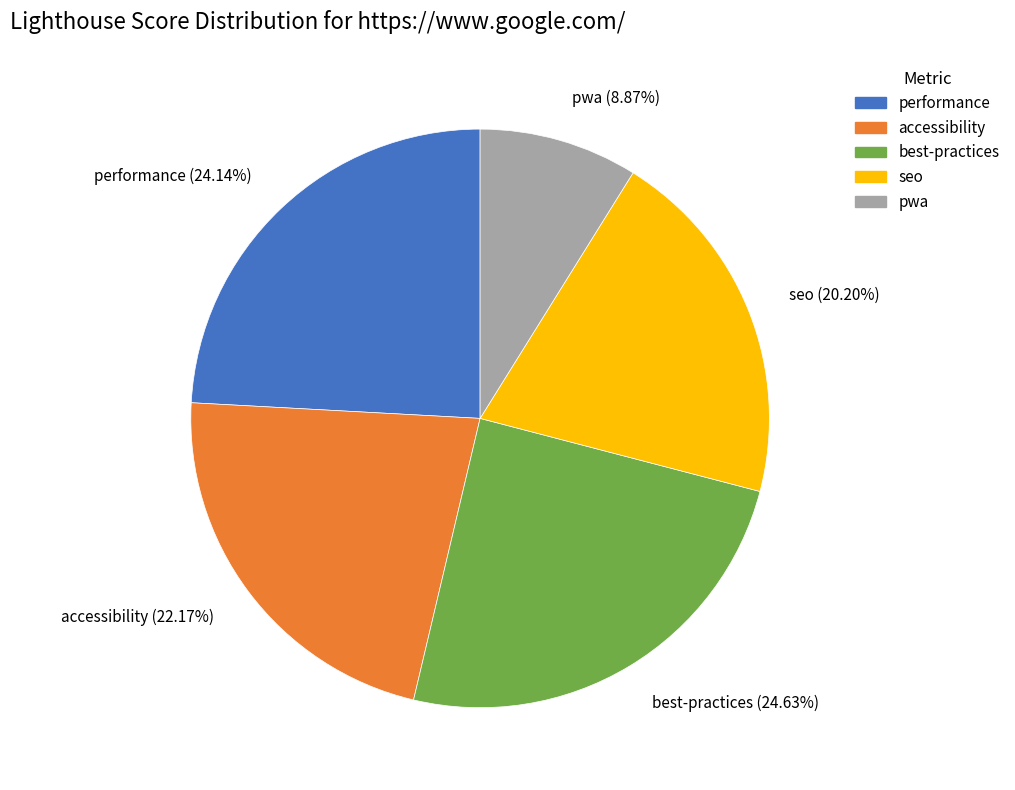

Combined, do performance and best-practices account for over 50%?

No